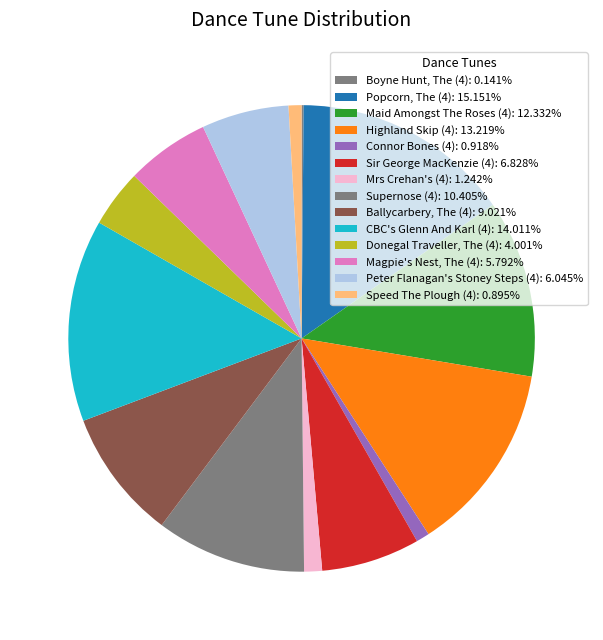

To the nearest percent, what percentage of the pie is Connor Bones (4)?

1%